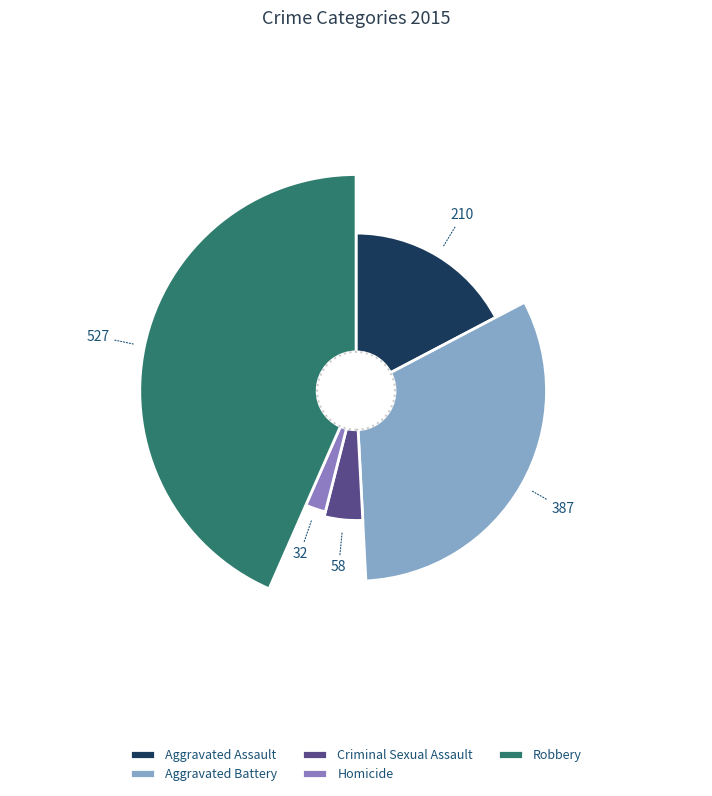

Count the number of slices in the pie.

5